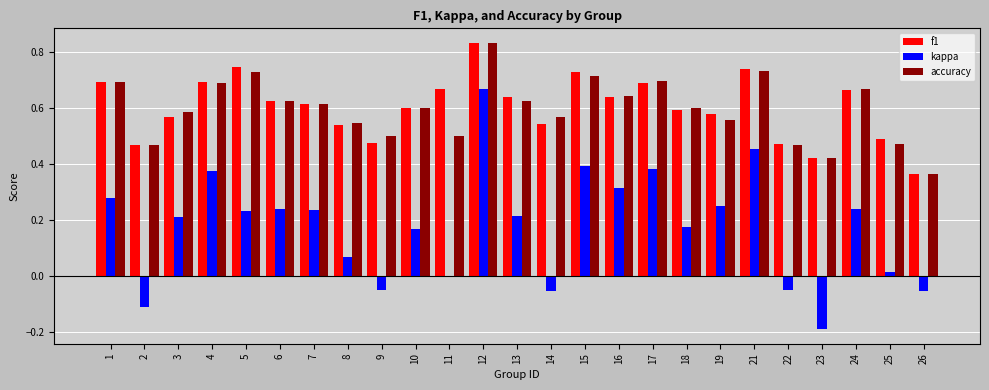

The value of accuracy at 22 is 0.5. True or false?

True